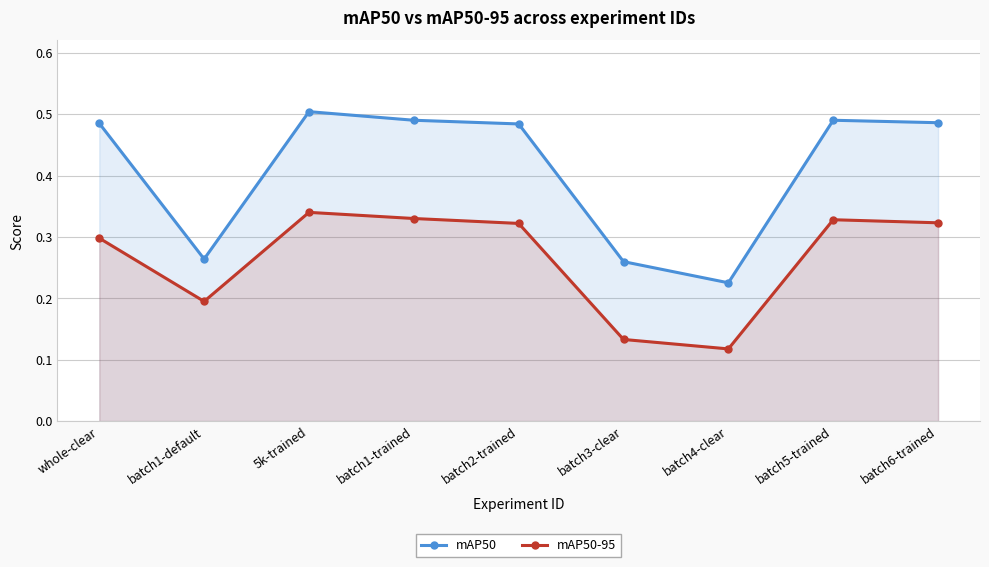

What is the value of the mAP50-95 point at the 4th from the left?

0.3